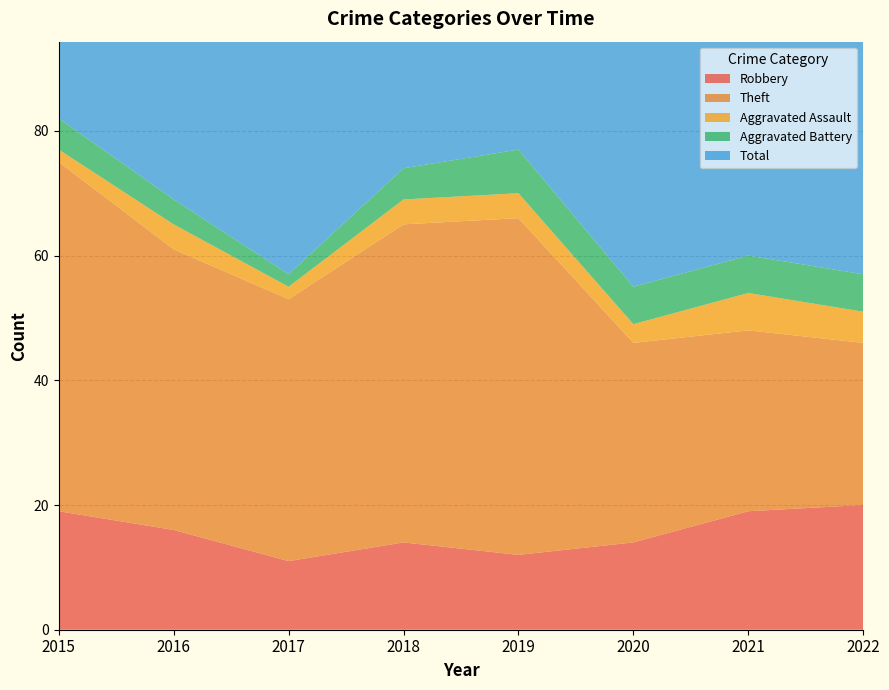

Reading left to right, transcribe all the data shown in this chart.

Robbery: 19	16	11	14	12	14	19	20
Theft: 56	45	42	51	54	32	29	26
Aggravated Assault: 2	4	2	4	4	3	6	5
Aggravated Battery: 5	4	2	5	7	6	6	6
Total: 82	70	59	74	77	56	60	58